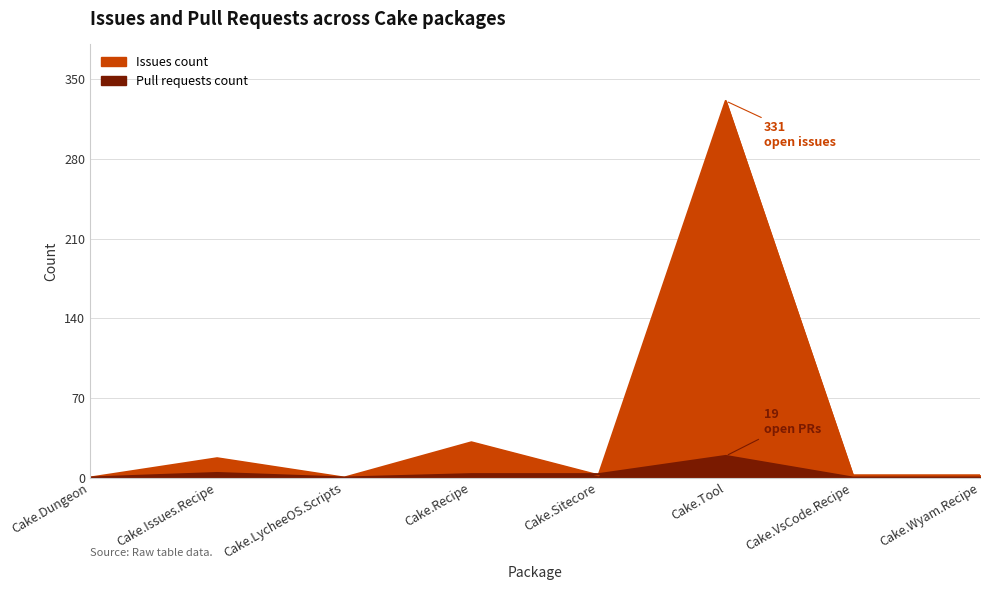

What is the value of the Issues count point at the 6th from the left?

331